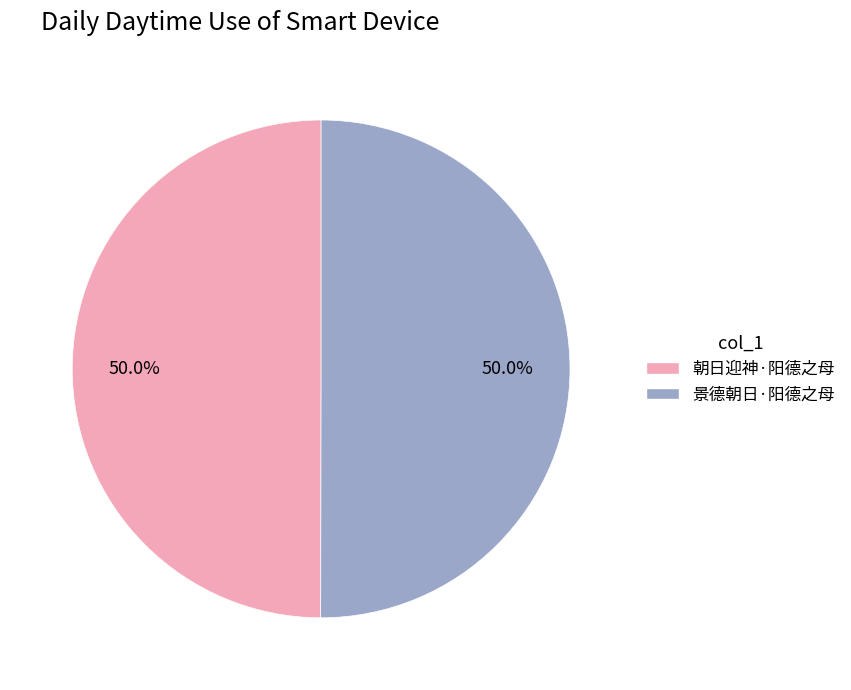

Do 景德朝日·阳德之母 and 朝日迎神·阳德之母 together represent more than half of the pie?

Yes